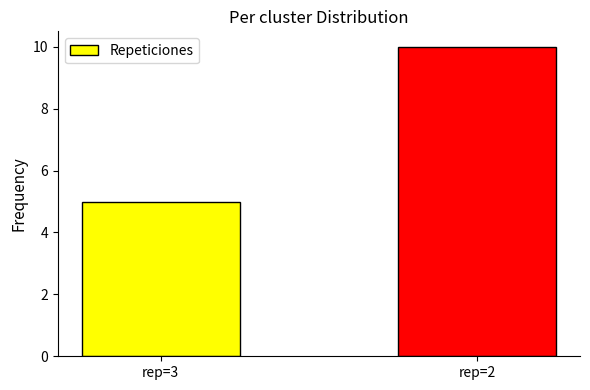

Reading left to right, what are all the values shown in this chart?

rep=3=5	rep=2=10